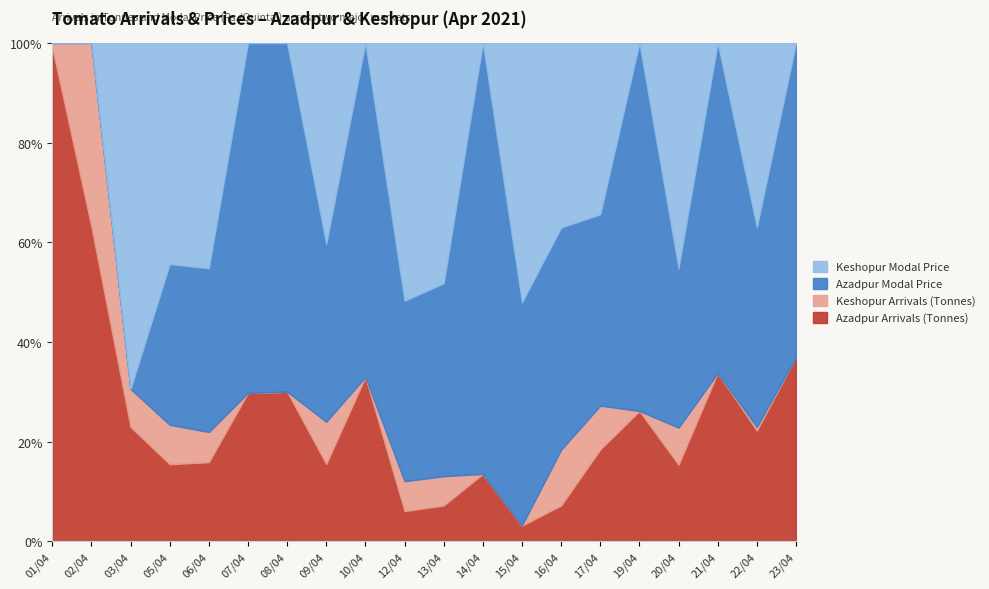

What is the label of the 15th point from the right?

07/04